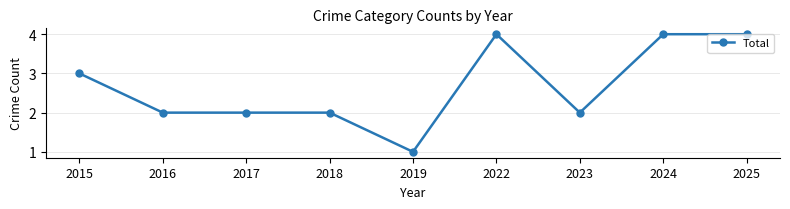

How many distinct data groups are displayed?

1